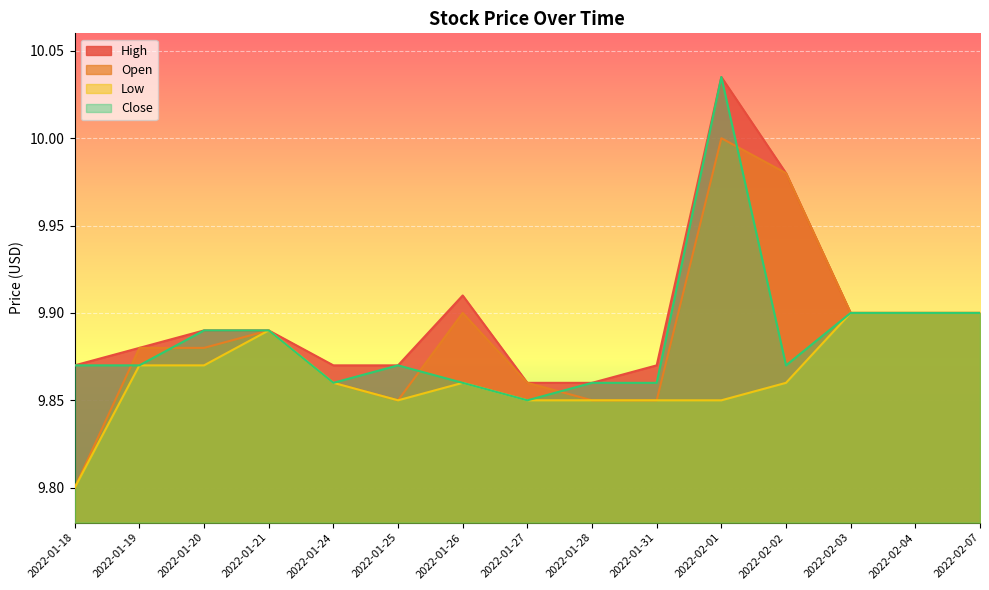

What are all the series names shown in the legend?

High, Open, Low, Close